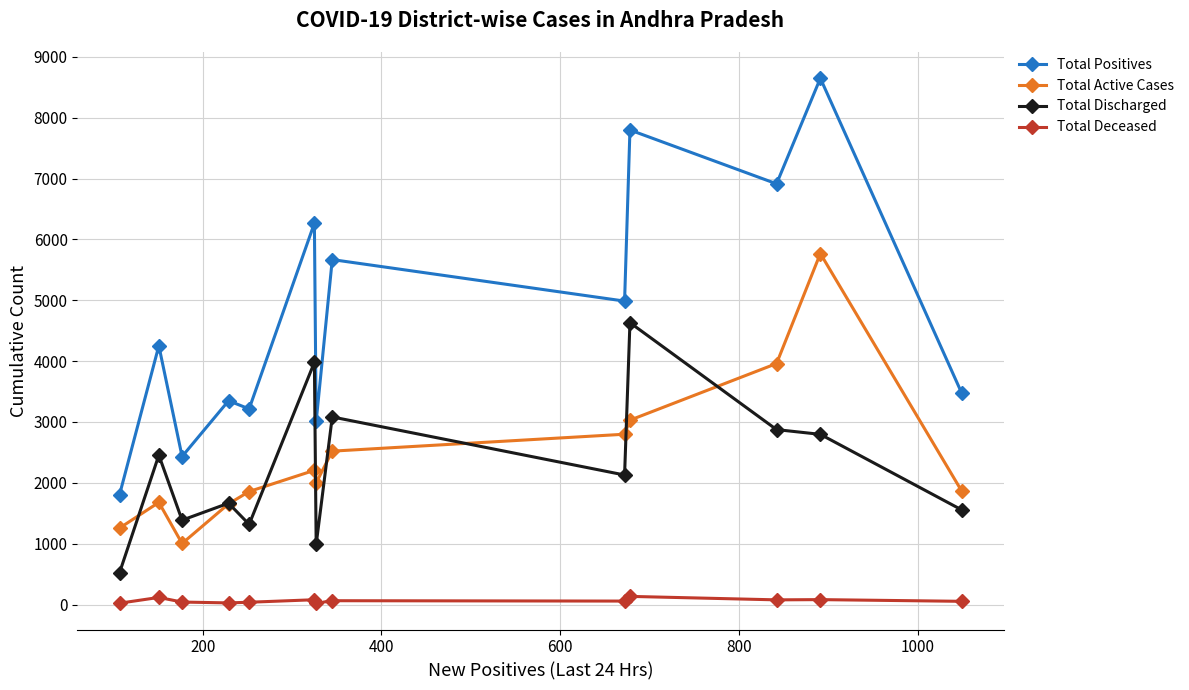

Rank the series by their maximum value, from highest to lowest.

Total Positives, Total Active Cases, Total Discharged, Total Deceased